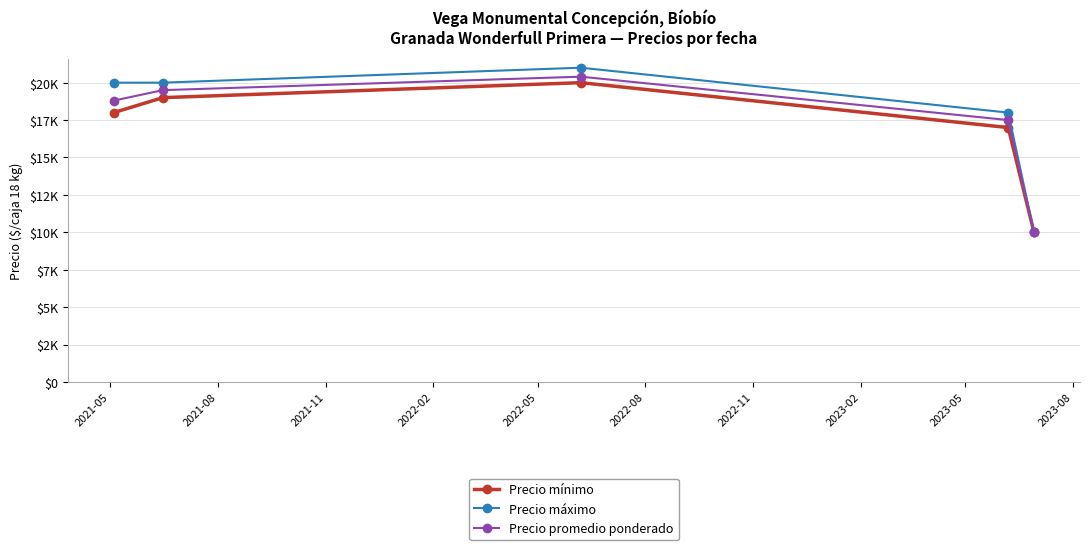

Is this an area chart (filled region under the line)?

No